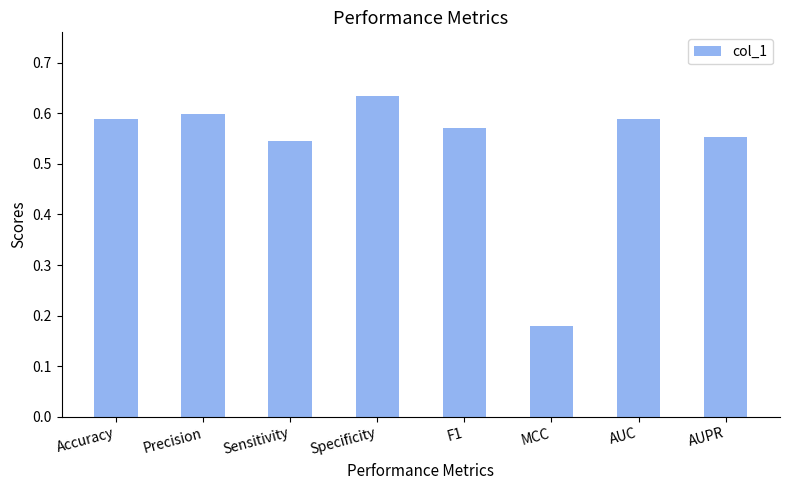

The chart shows a value of 0.2 at AUPR. True or false?

False